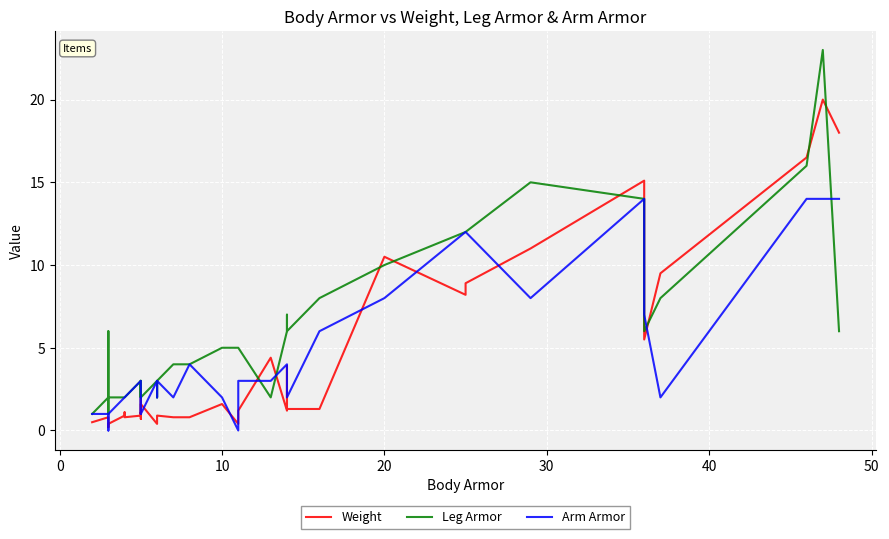

Is this an area chart (filled region under the line)?

No